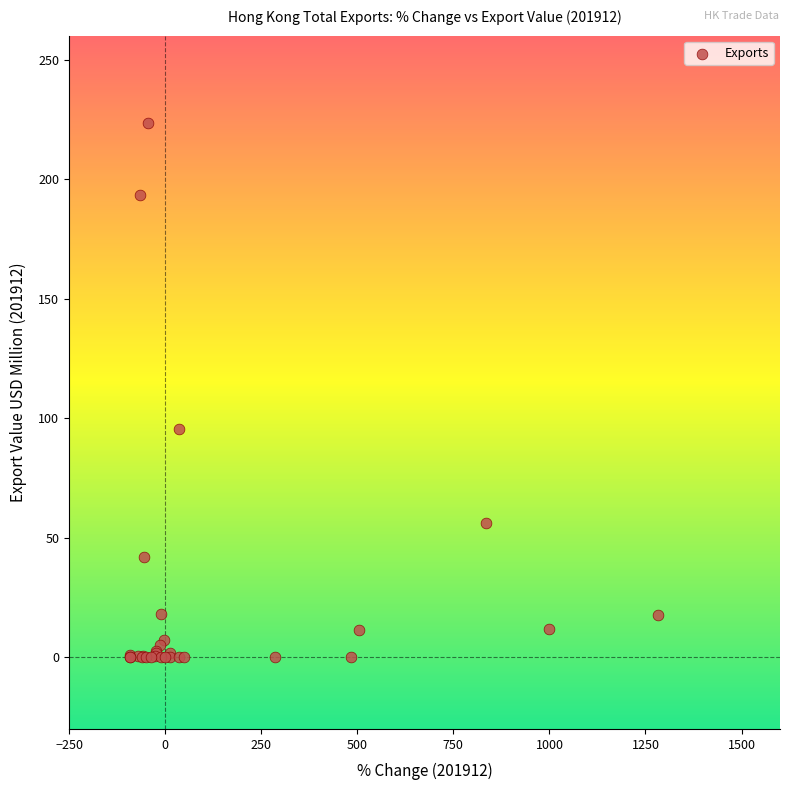

What Y value in the scatter plot is closest to 111?

95.5